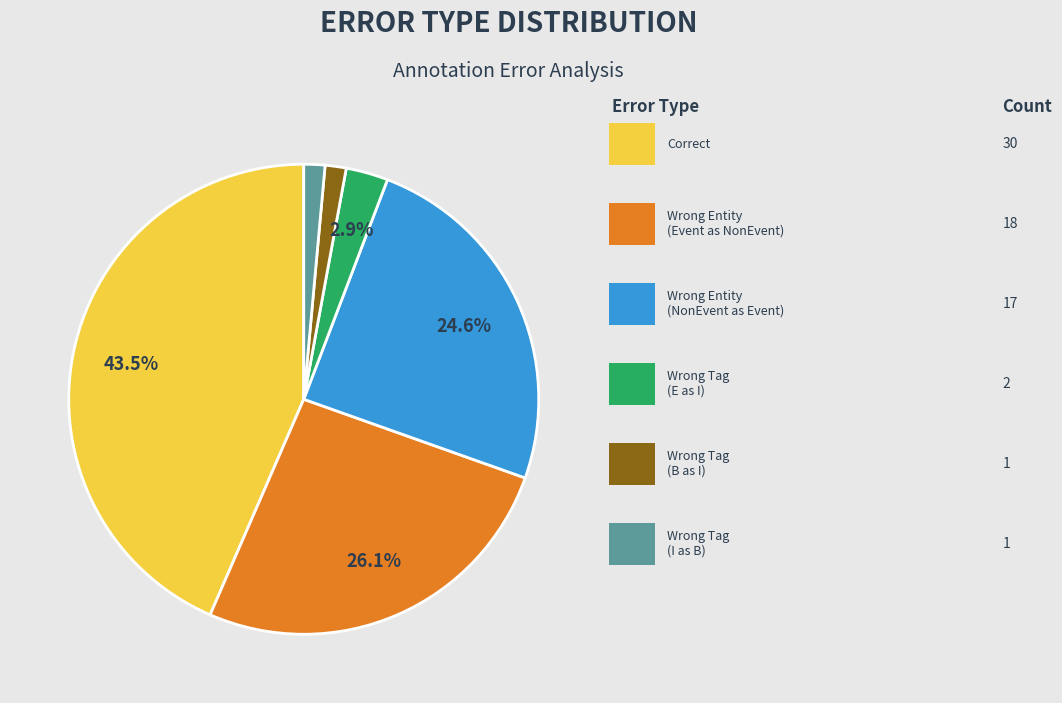

Does any single category account for the majority?

No